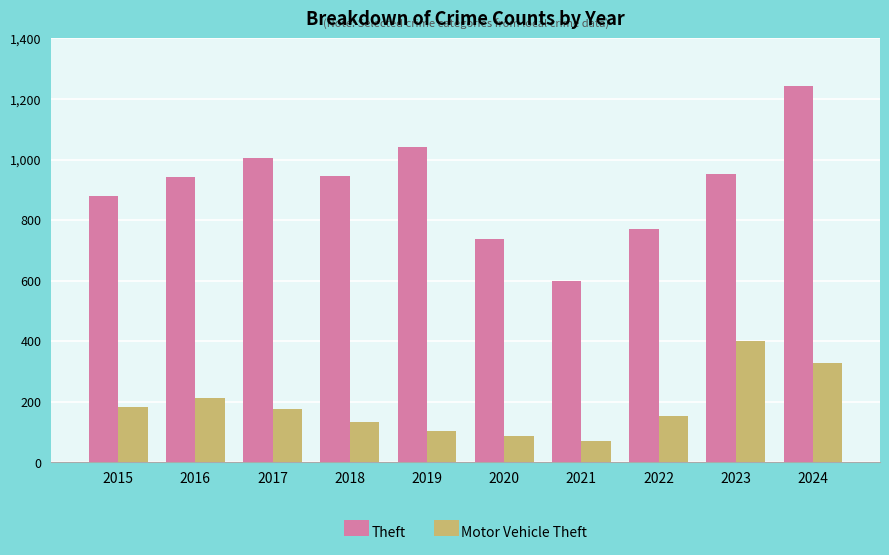

What value does the Motor Vehicle Theft series have at 2023?

399